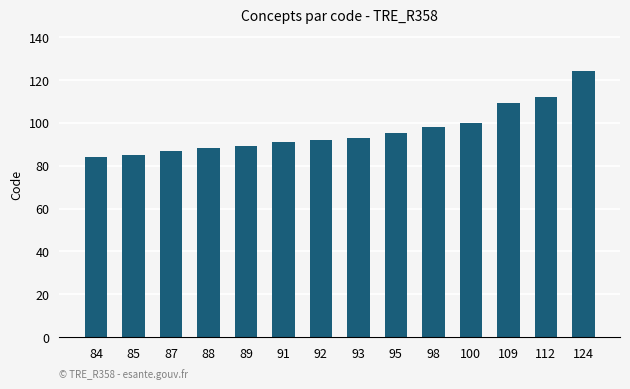

How many values are below 93?

7